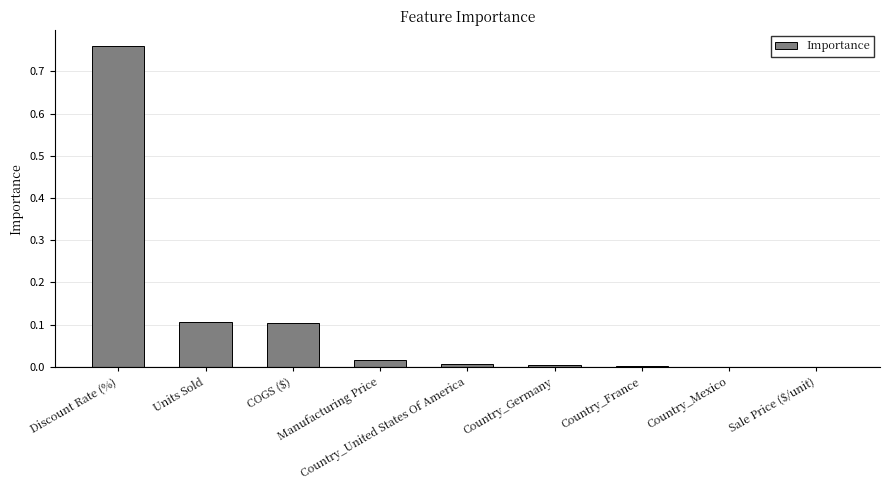

Does the chart contain stacked bars?

No